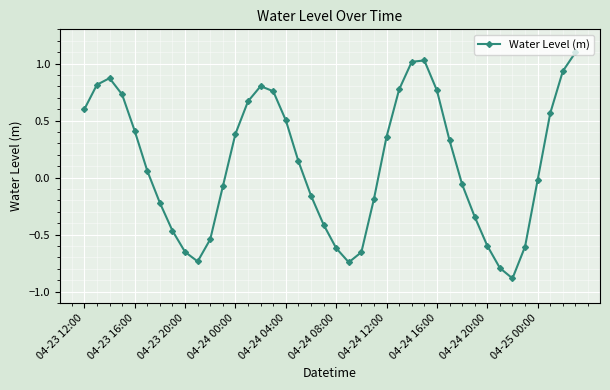

What is the maximum value shown in the chart?

1.1